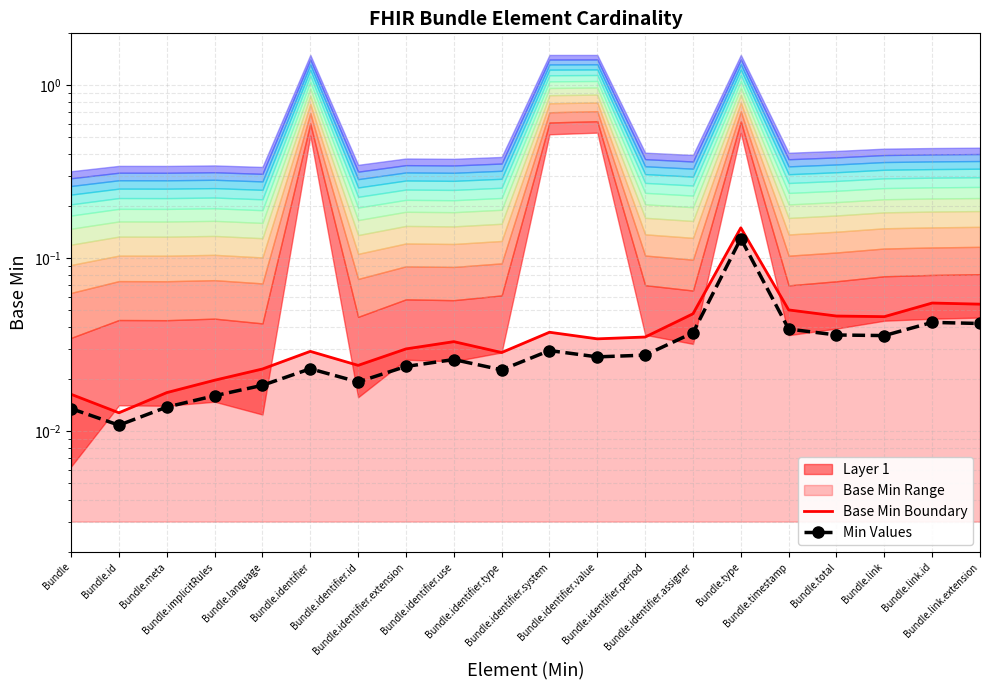

Rank the categories by Base Min Boundary value from lowest to highest.

Bundle.id, Bundle, Bundle.meta, Bundle.implicitRules, Bundle.language, Bundle.identifier.id, Bundle.identifier.type, Bundle.identifier, Bundle.identifier.extension, Bundle.identifier.use, Bundle.identifier.value, Bundle.identifier.period, Bundle.identifier.system, Bundle.link, Bundle.total, Bundle.identifier.assigner, Bundle.timestamp, Bundle.link.extension, Bundle.link.id, Bundle.type